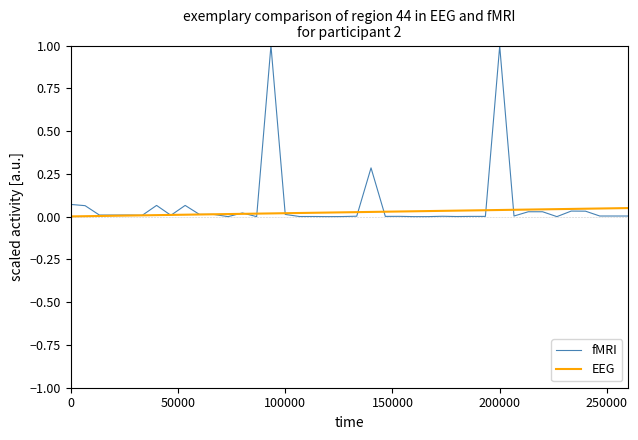

Which series has the widest spread of values?

fMRI